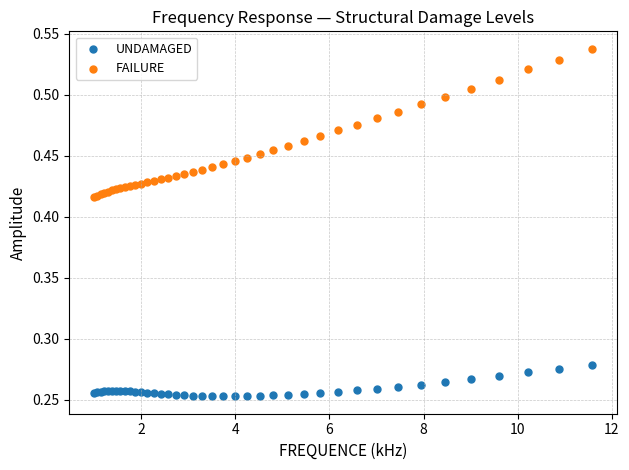

Which series reaches the minimum Y coordinate?

UNDAMAGED